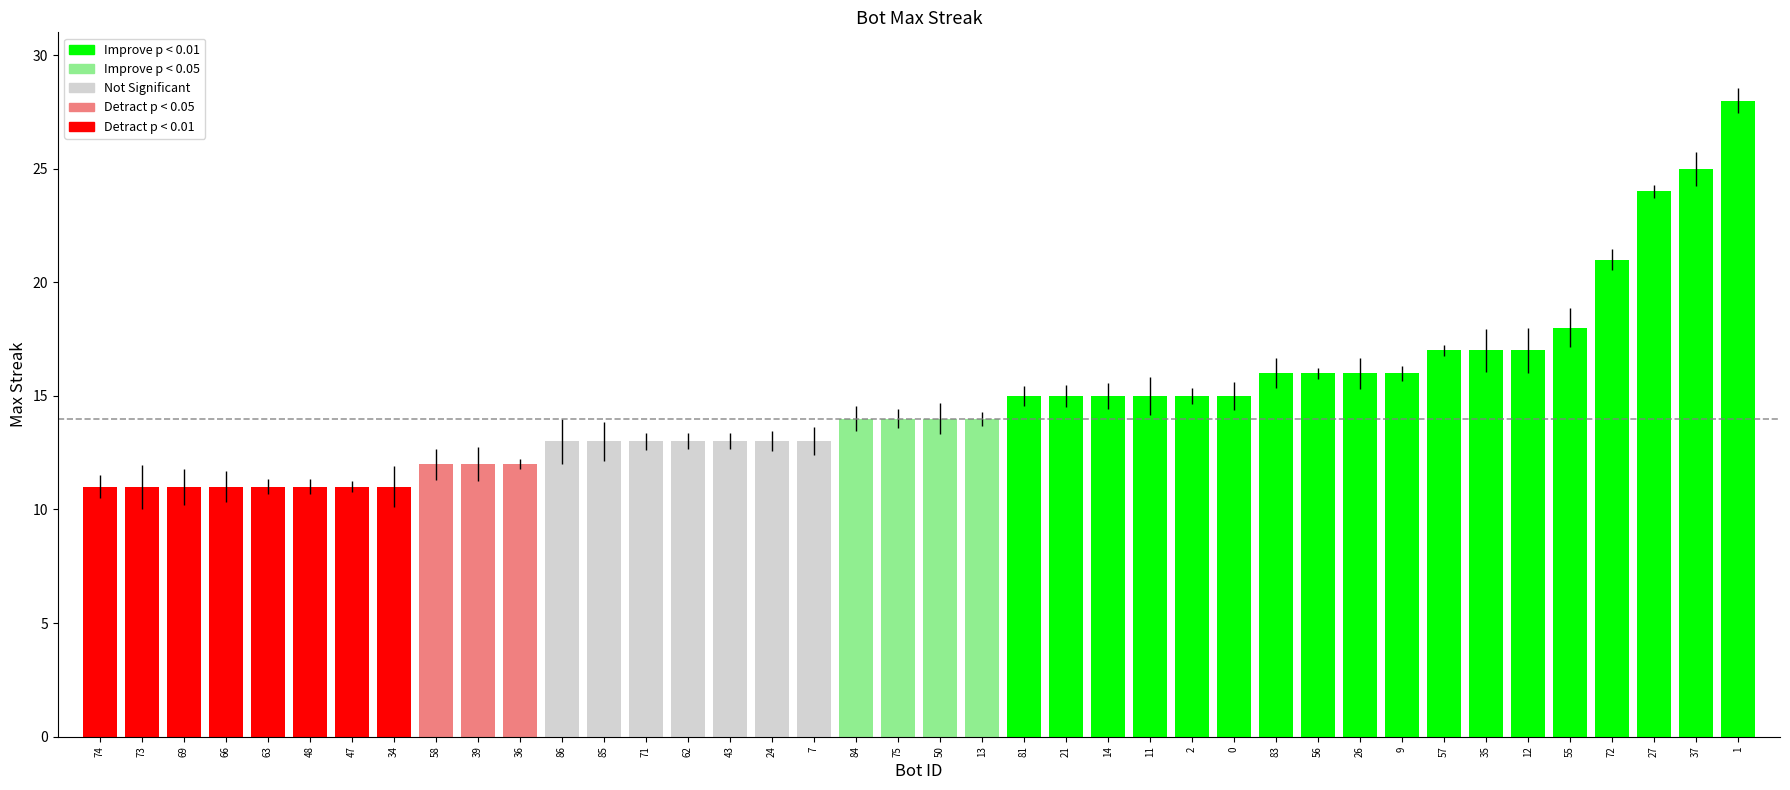

What is the average value?

15